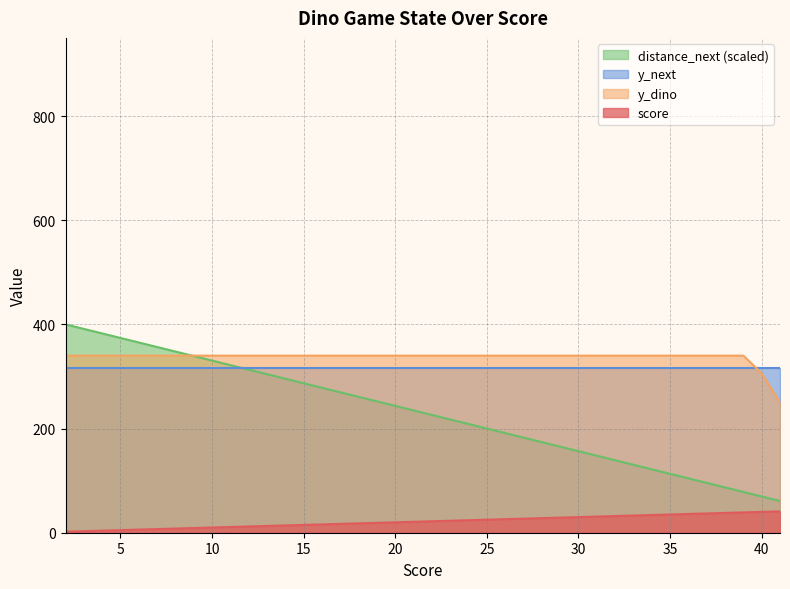

True or false: score and distance_next cross at least once.

False